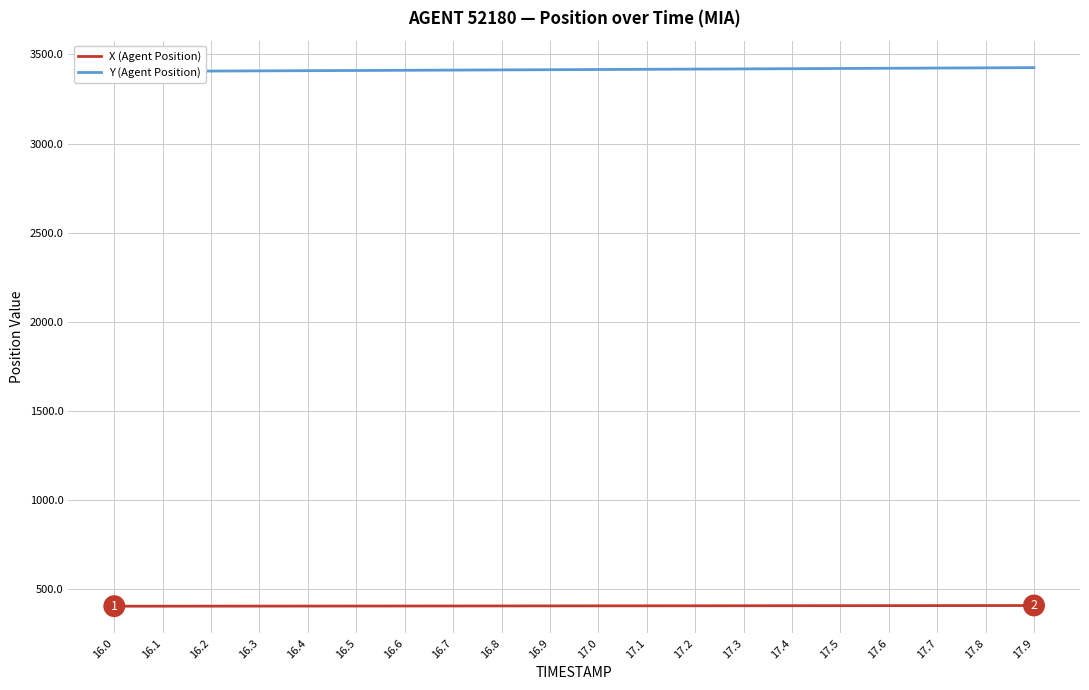

Between 16.9 and 17.0, which series saw the biggest shift?

Y (Agent Position)